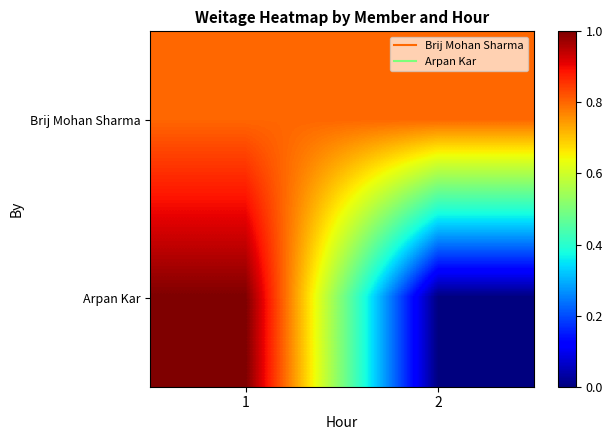

At 2, list the series in order from smallest to largest.

Arpan Kar, Brij Mohan Sharma